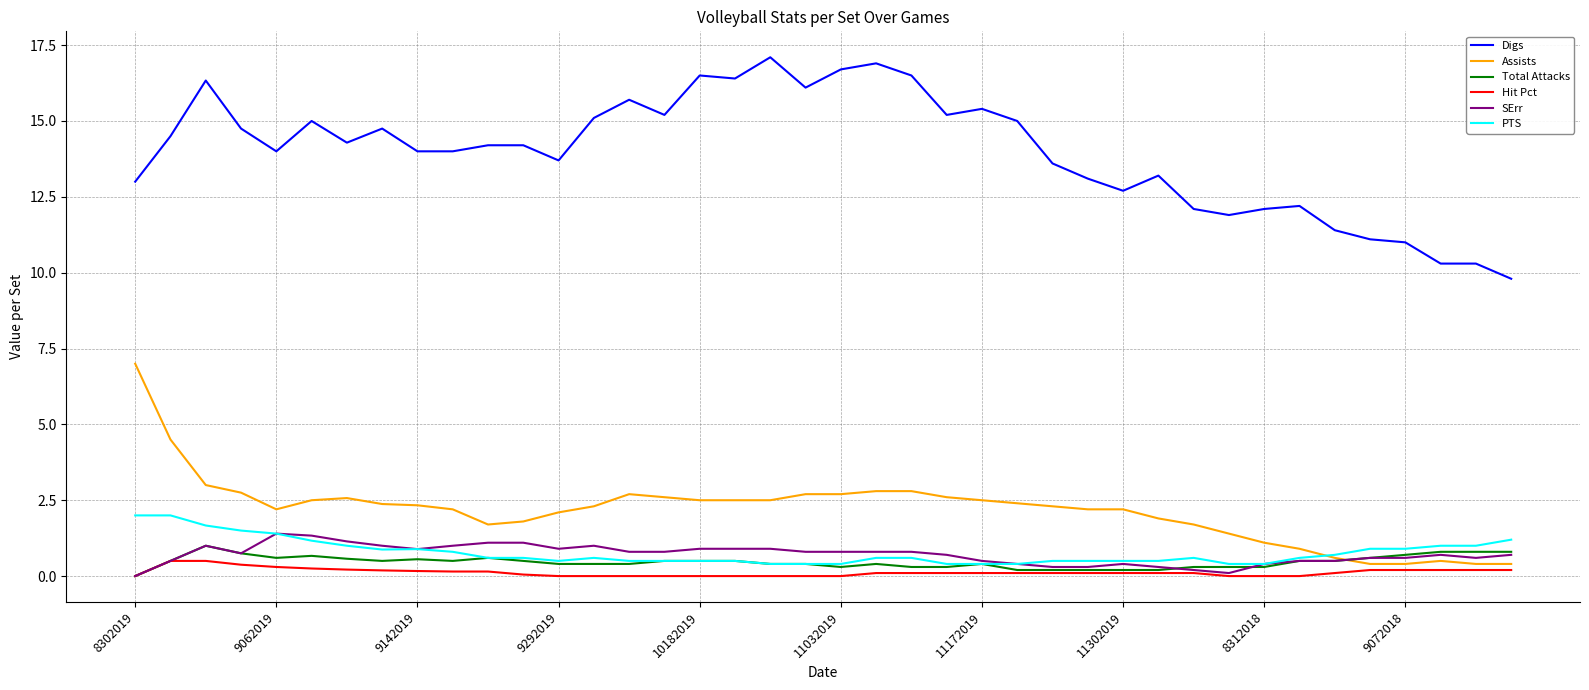

What is the maximum value shown in the chart?

17.1